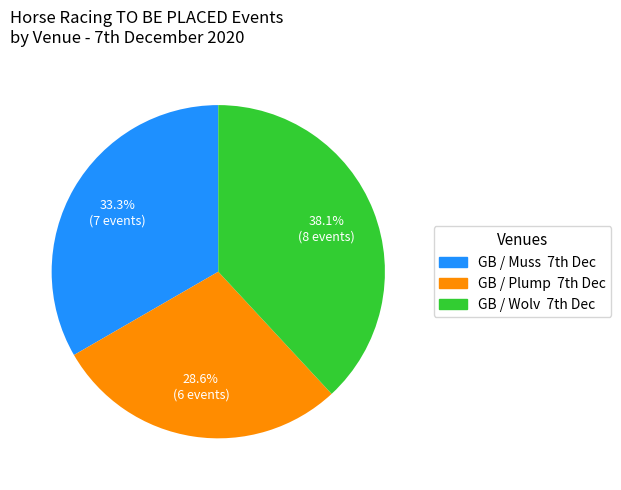

How many slices are in this pie chart?

3